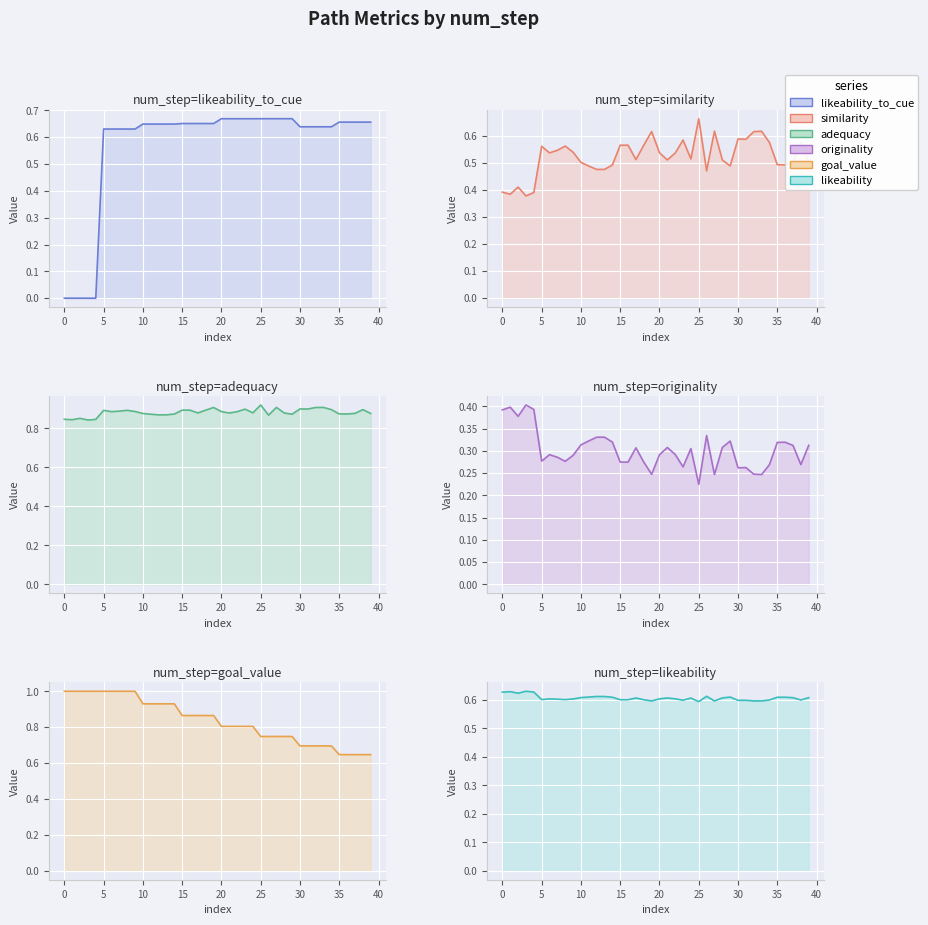

True or false: originality has a value of 0.4 at 31.

False